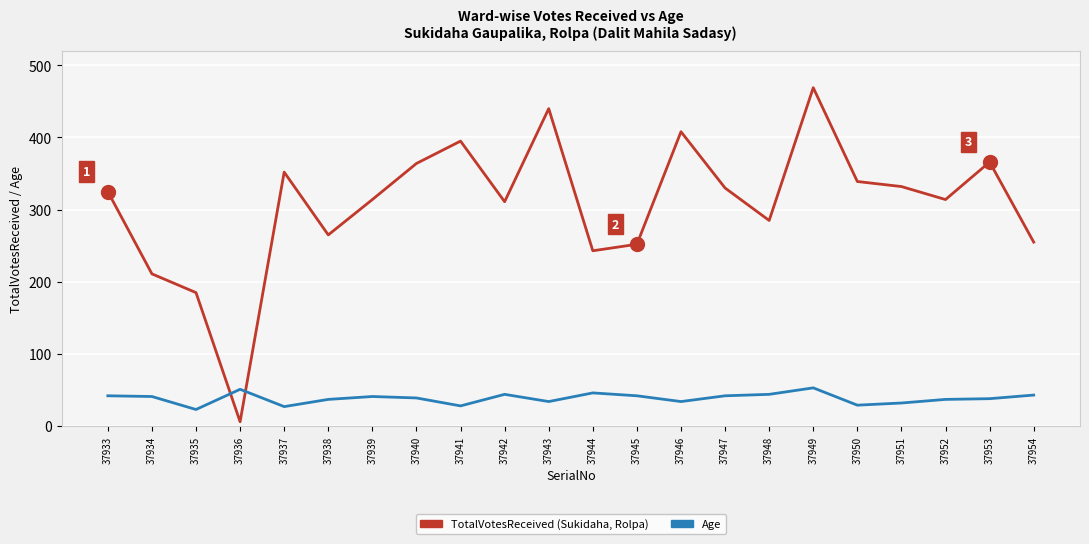

At which category is the sum across all series the highest?

37949